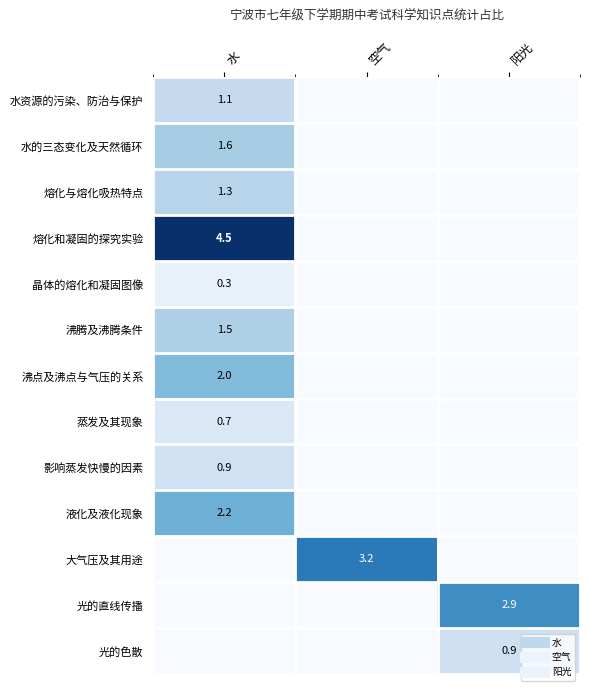

Is it true that 水资源的污染、防治与保护 equals 0.0 at 空气?

True